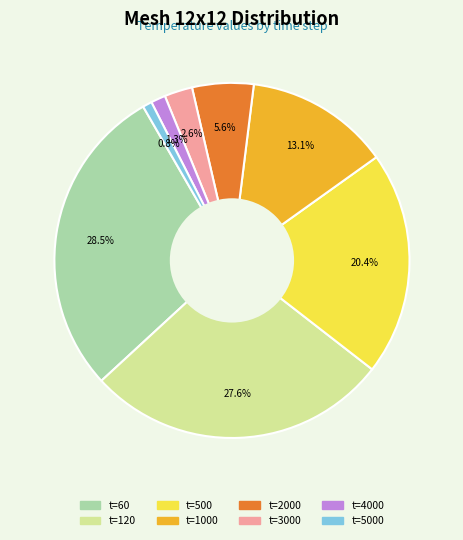

Is there any slice that represents more than half of the pie?

No